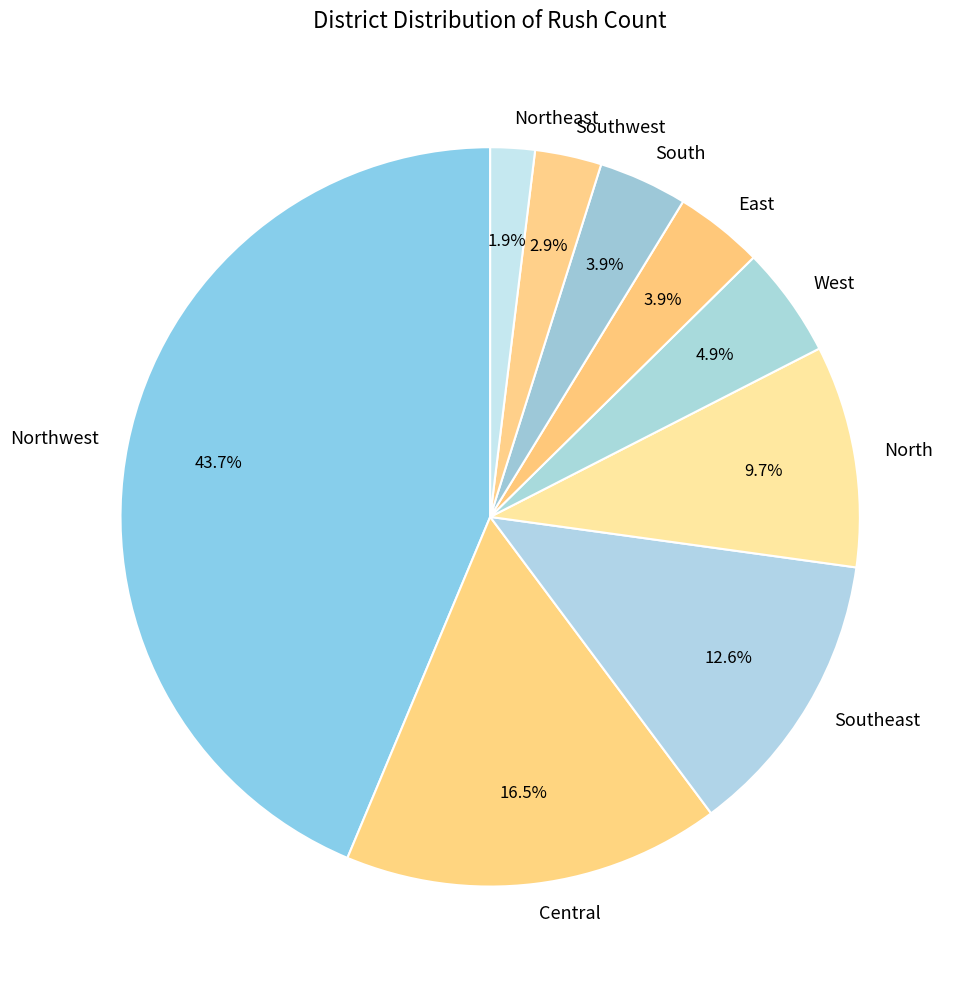

Which category has the smallest portion of the pie?

Northeast